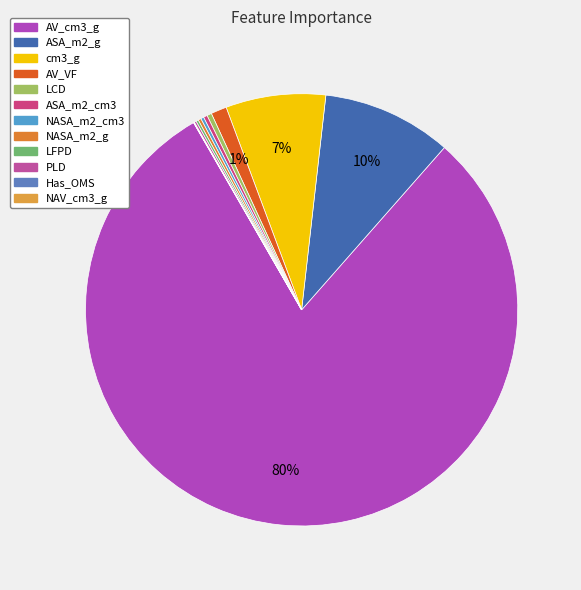

Rank the categories by value from highest to lowest.

AV_cm3_g, ASA_m2_g, cm3_g, AV_VF, LCD, ASA_m2_cm3, NASA_m2_cm3, NASA_m2_g, LFPD, PLD, Has_OMS, NAV_cm3_g